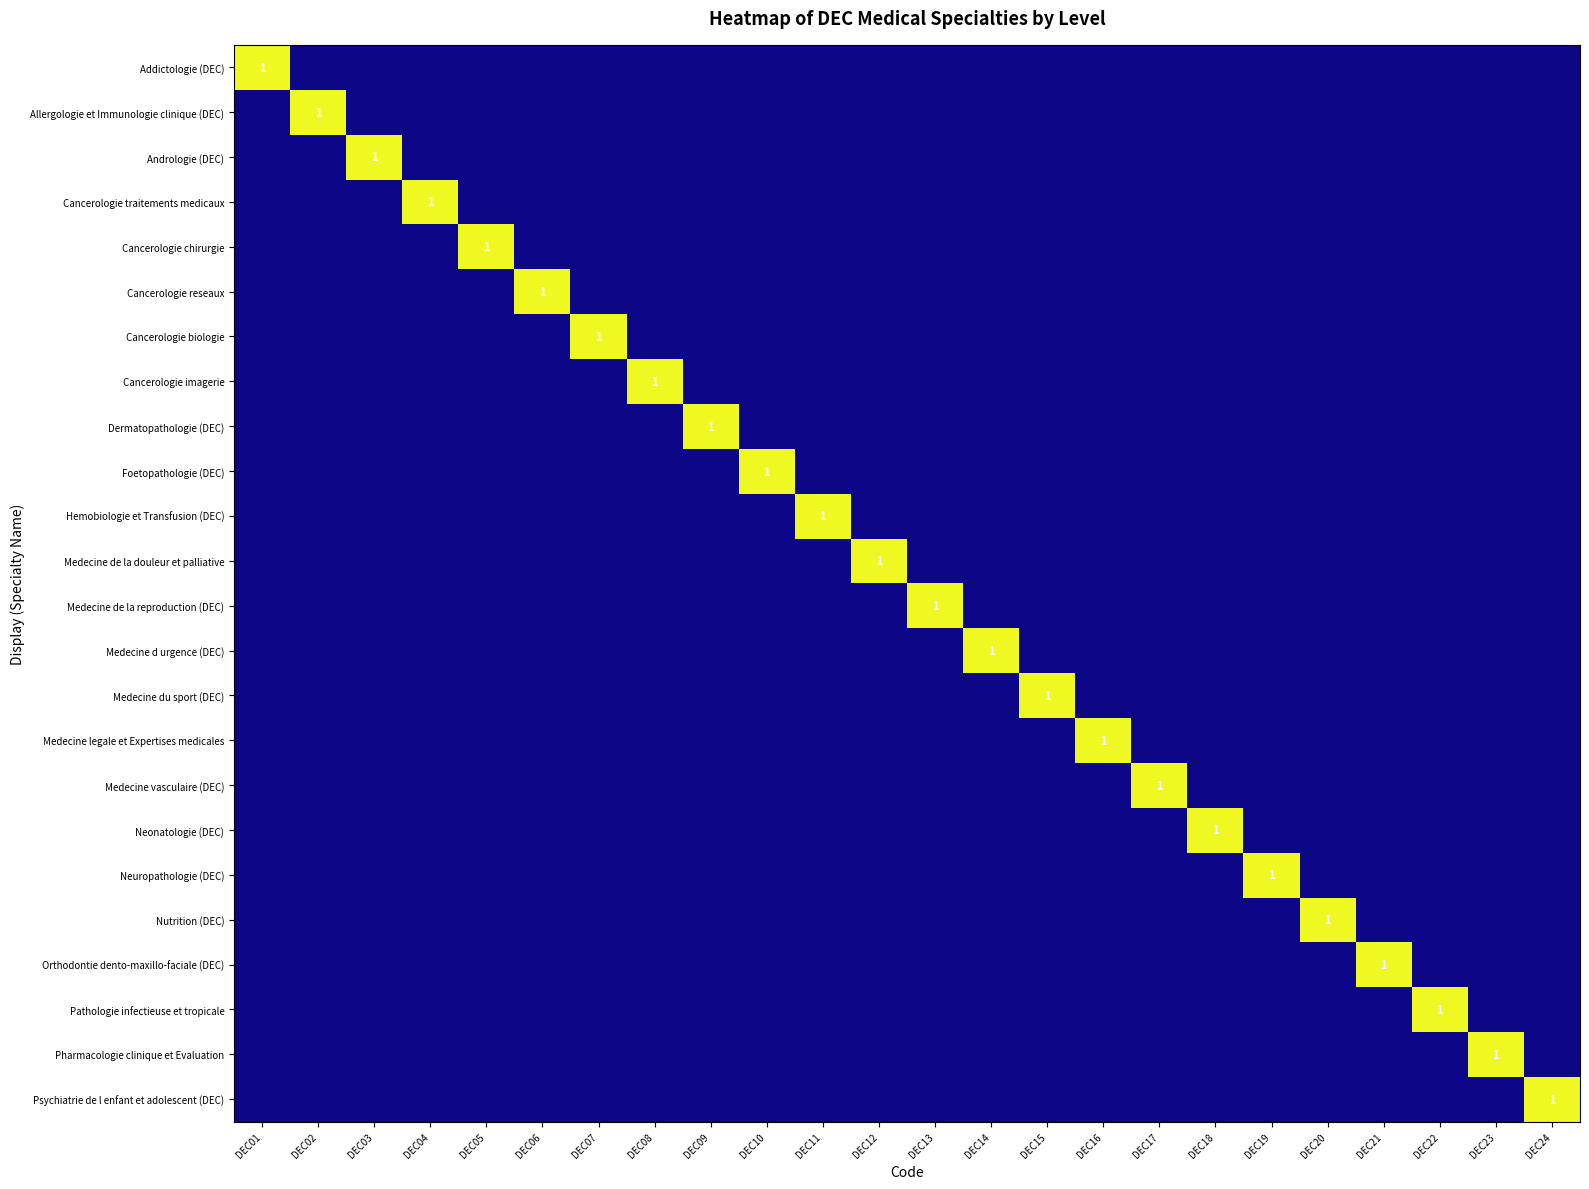

Which category has the lowest value in the Cancerologie imagerie series?

DEC01